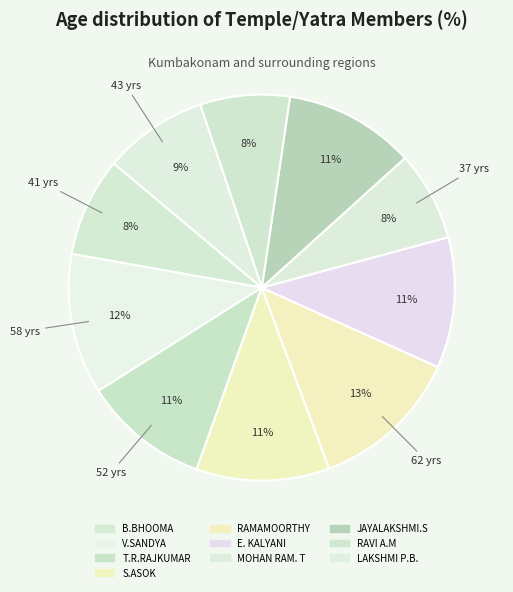

How many slices are in this pie chart?

10